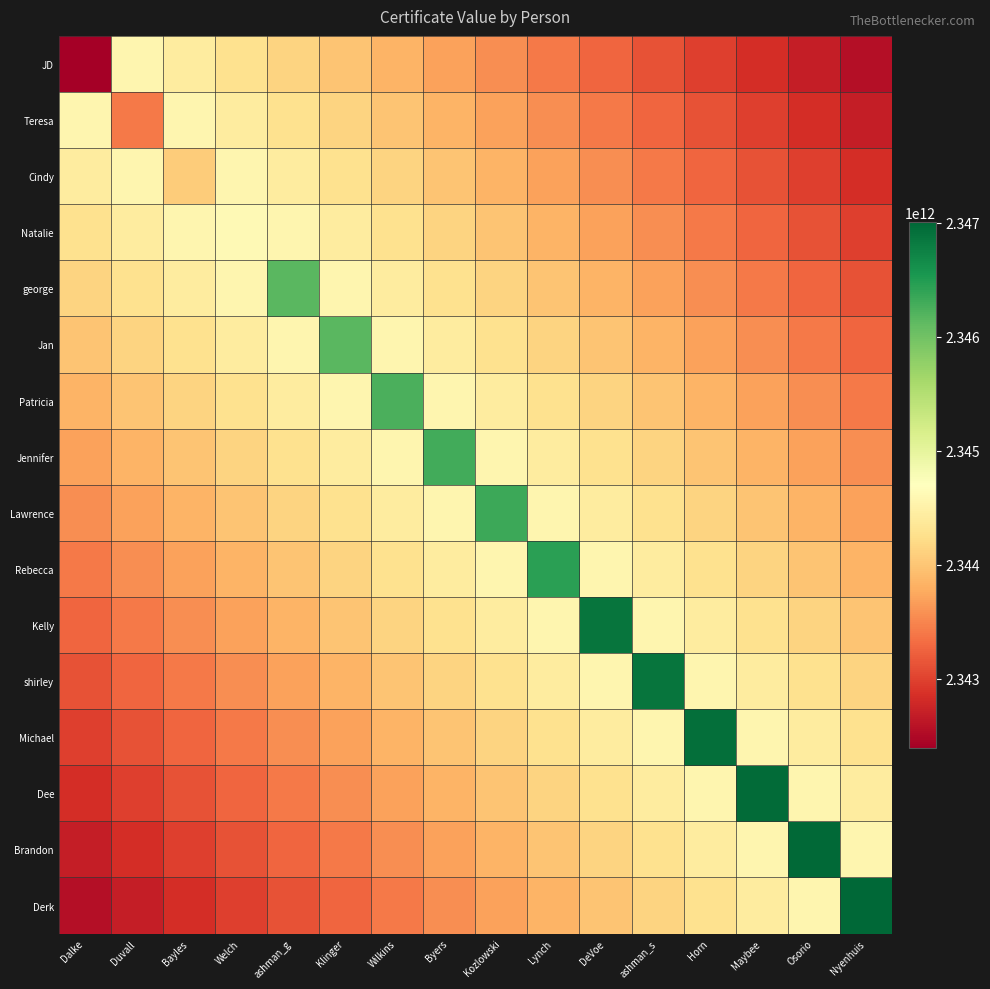

What is the difference between the highest and lowest values at DeVoe?

3608313411.6